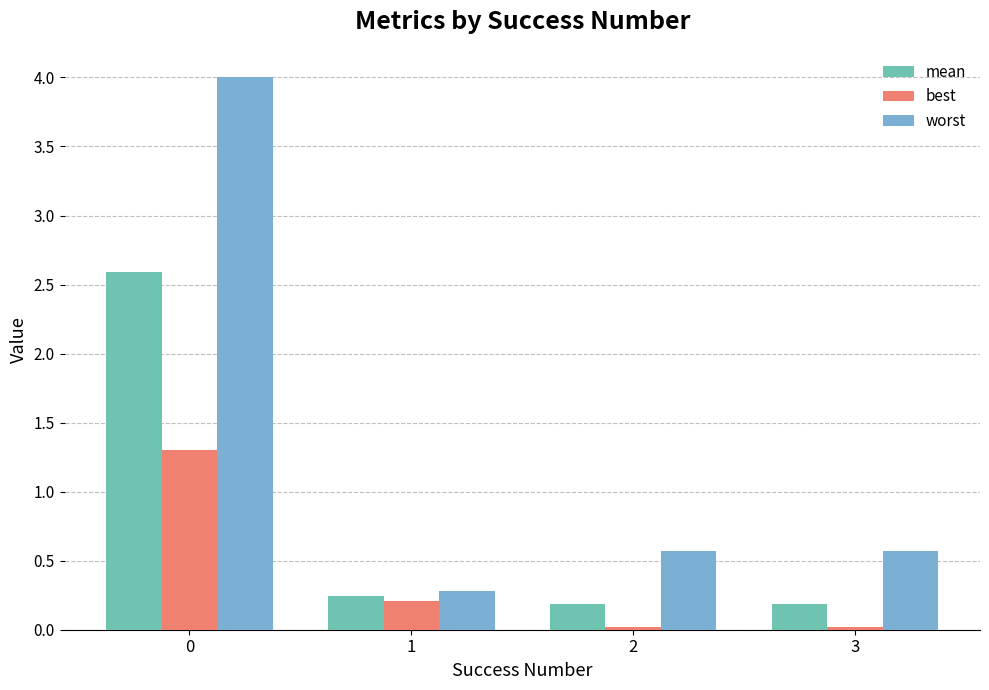

What is the difference between the maximum and second lowest values in the best series?

1.3